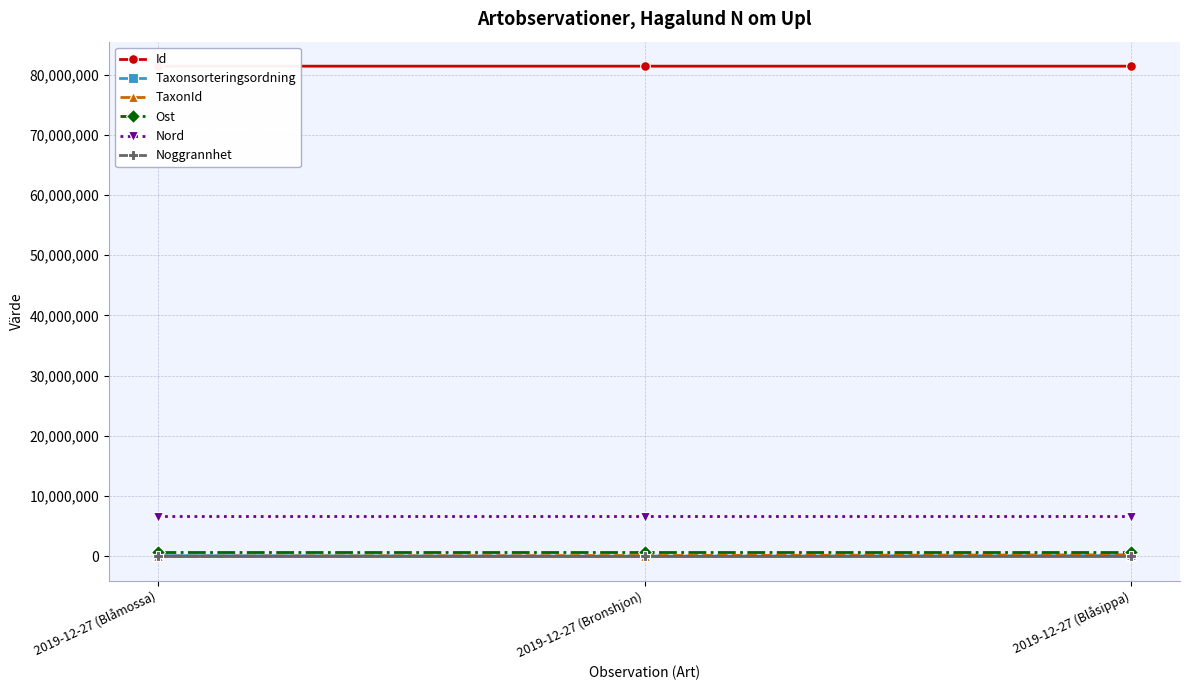

Which series has the largest range (max minus min)?

TaxonId